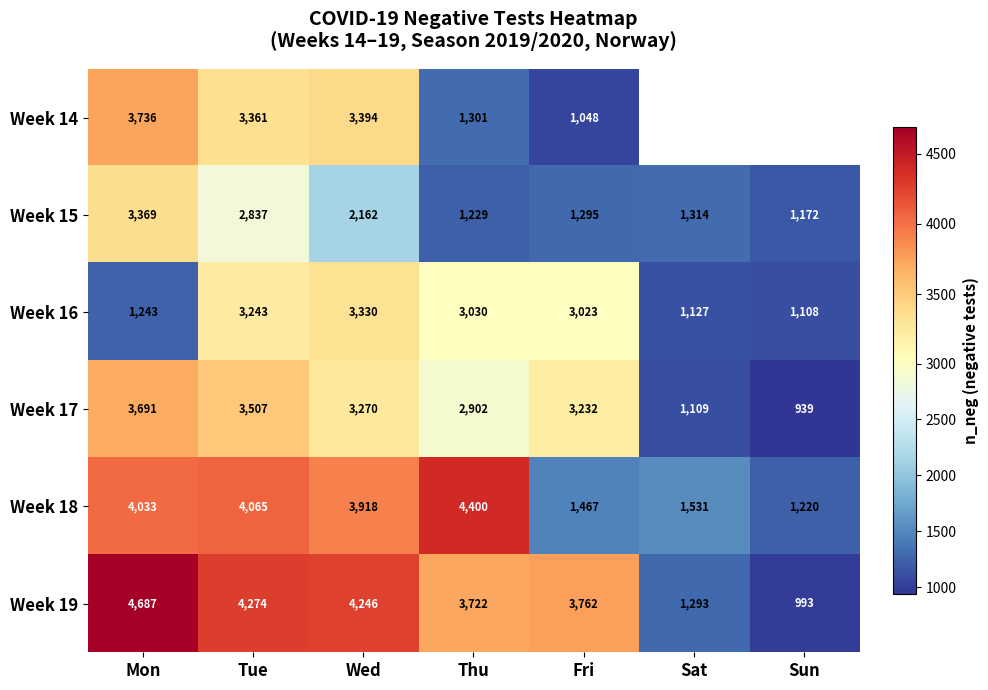

At which label is Week 17 closest to 2315?

Thu